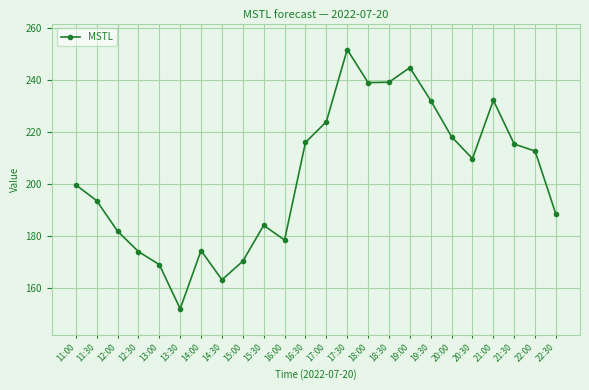

Which category has the highest value across all series?

17:30